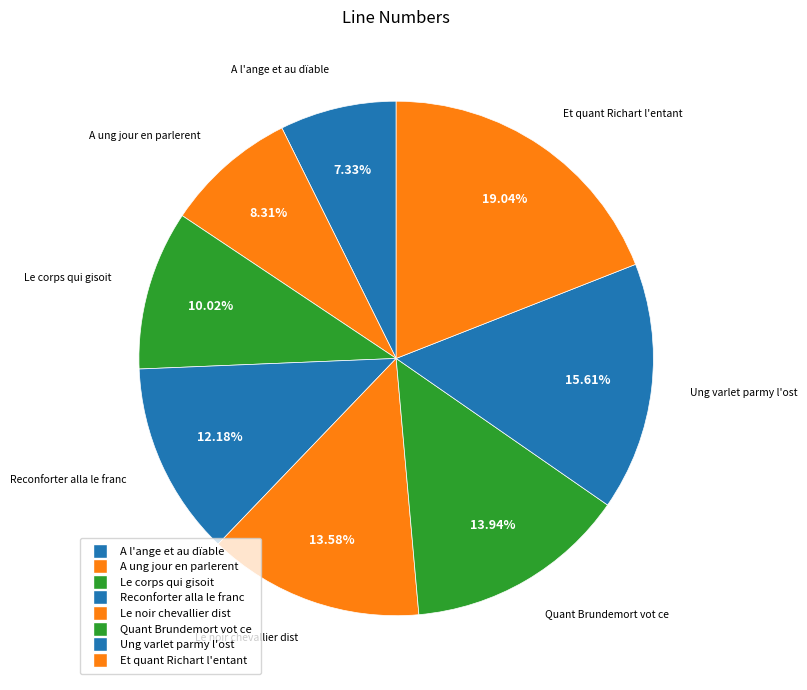

To the nearest percent, what is the difference between the largest and smallest slice percentages?

12%